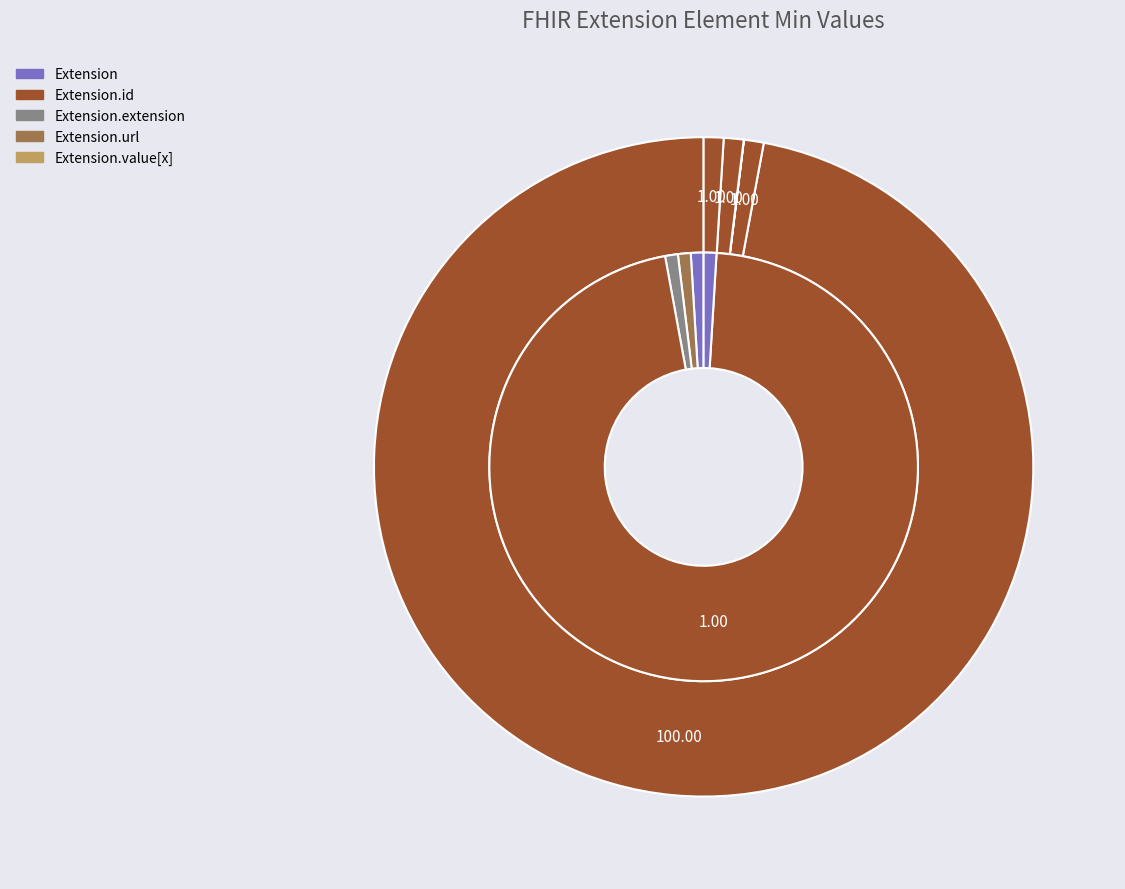

Between Extension and Extension.url, which is larger?

Extension.url